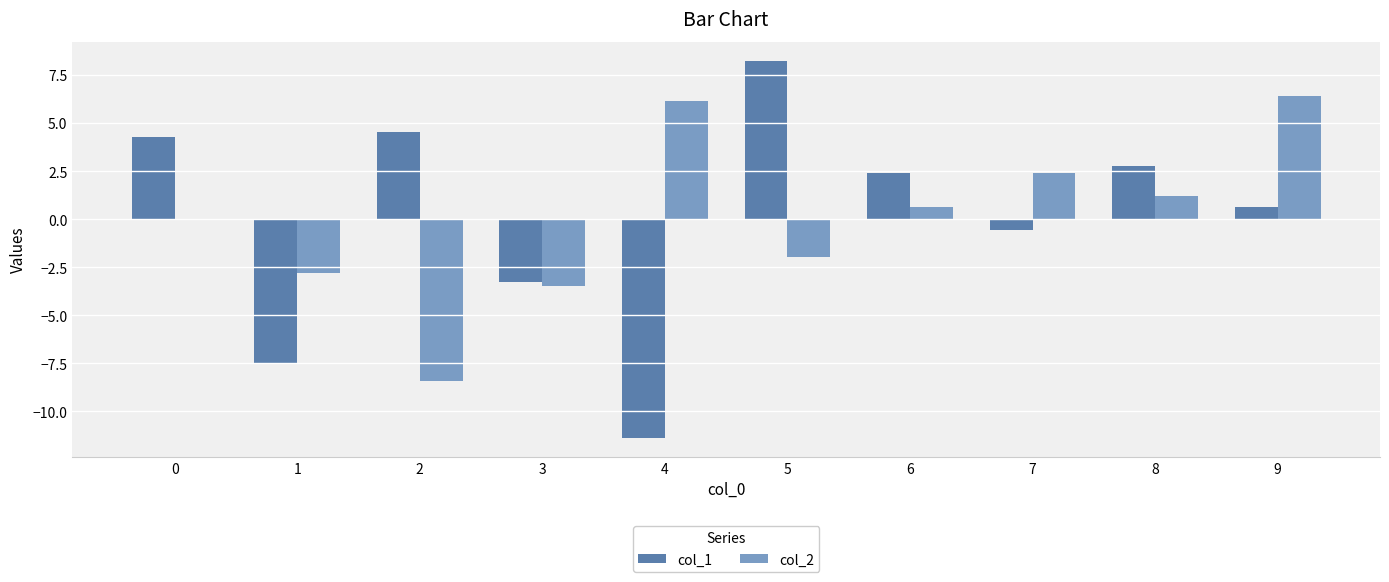

What is the maximum value for col_2?

6.4